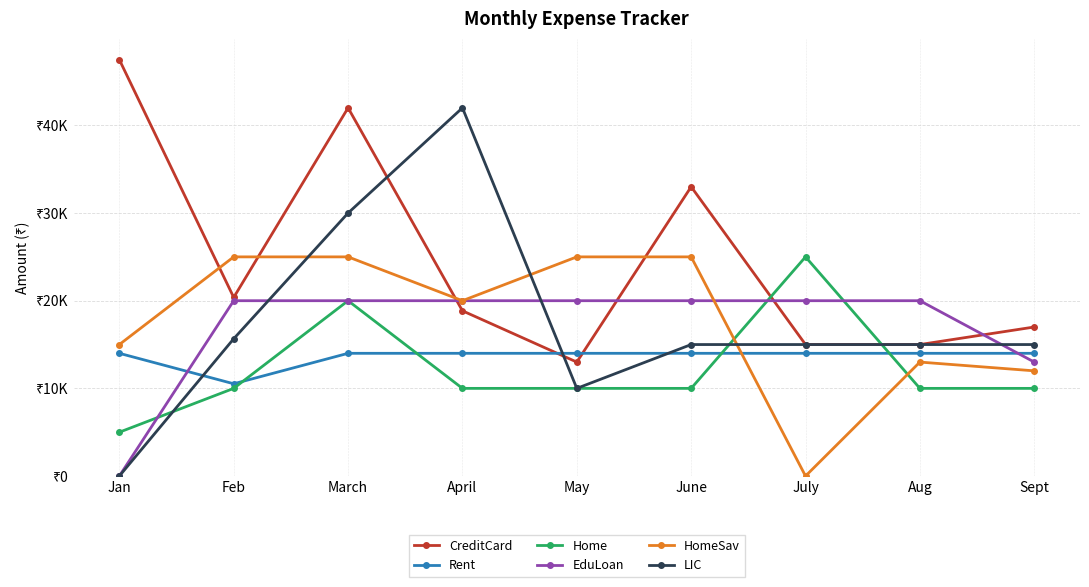

Which has a higher value, April or Aug?

April